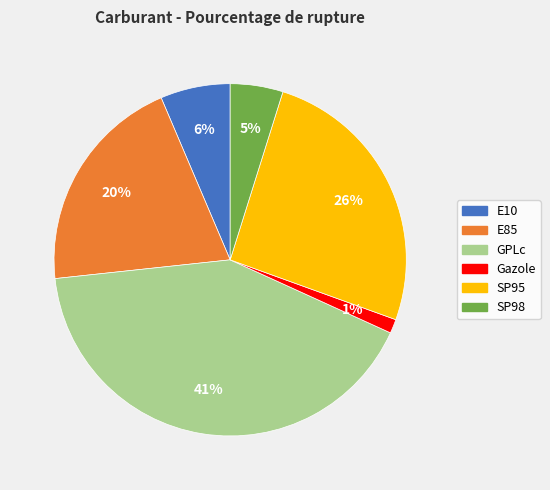

To the nearest percent, what portion does SP95 represent?

26%